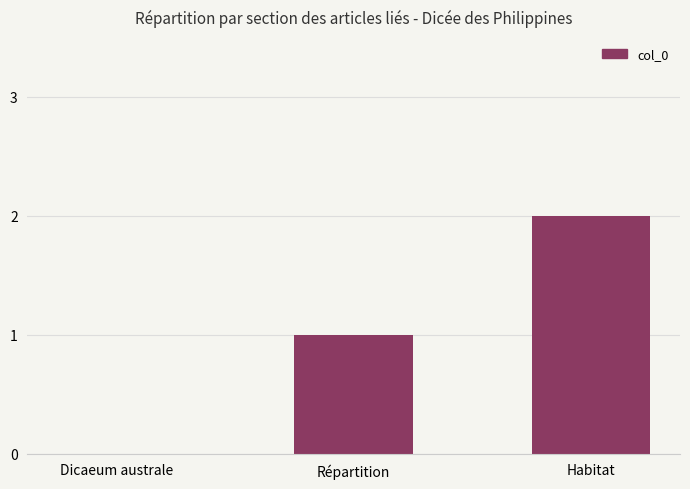

Reading left to right, what are all the values shown in this chart?

Dicaeum australe=0	Répartition=1	Habitat=2